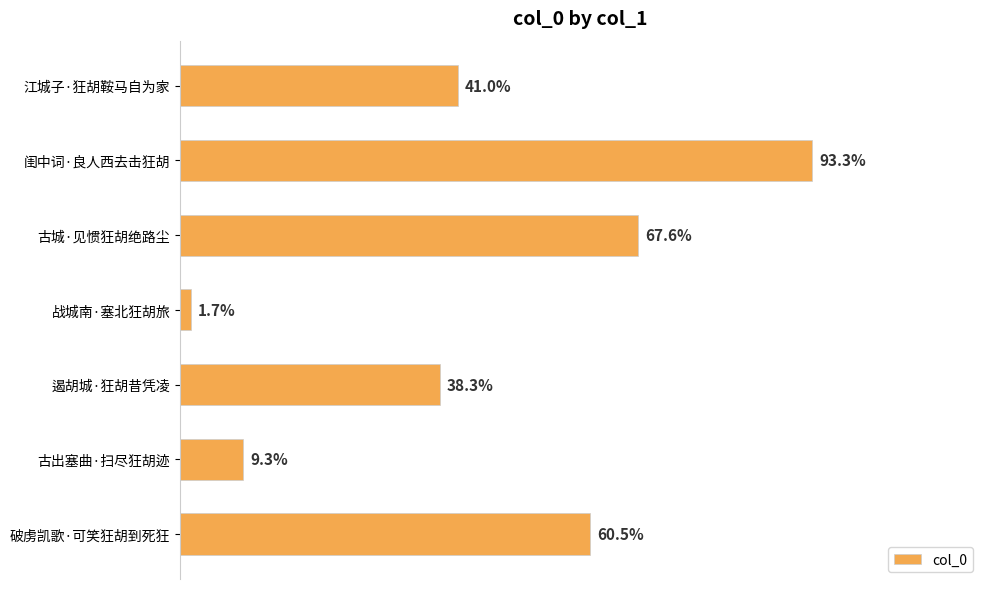

Does the chart contain any negative values?

No